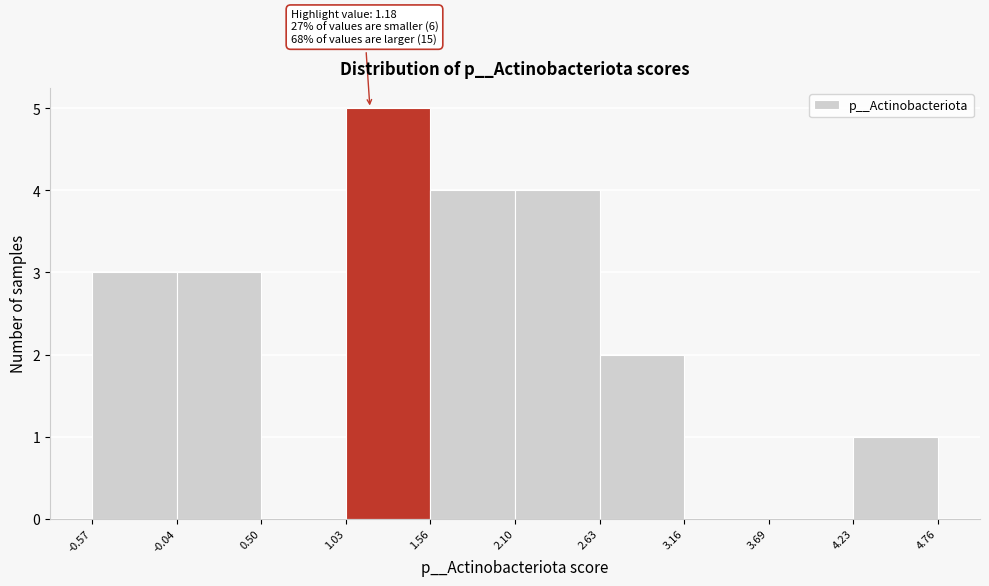

Which range on the x-axis has the tallest bar?

1.03 to 1.56